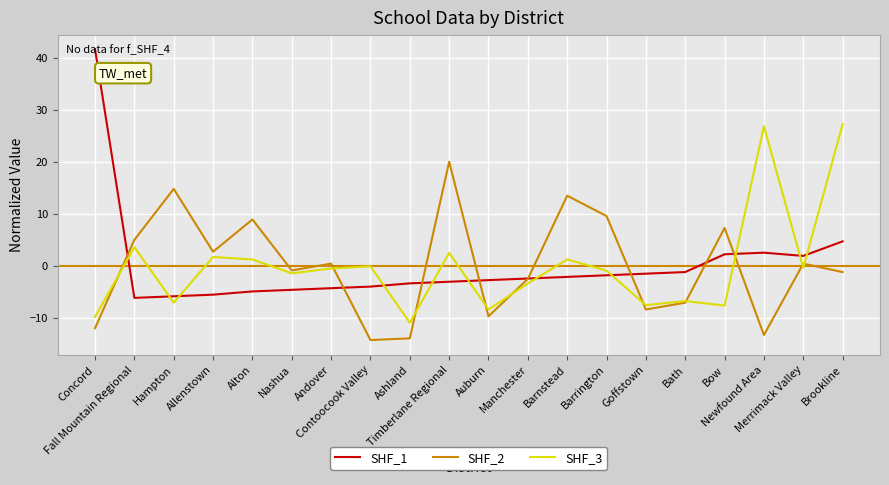

What is the minimum value shown in the chart?

-14.2